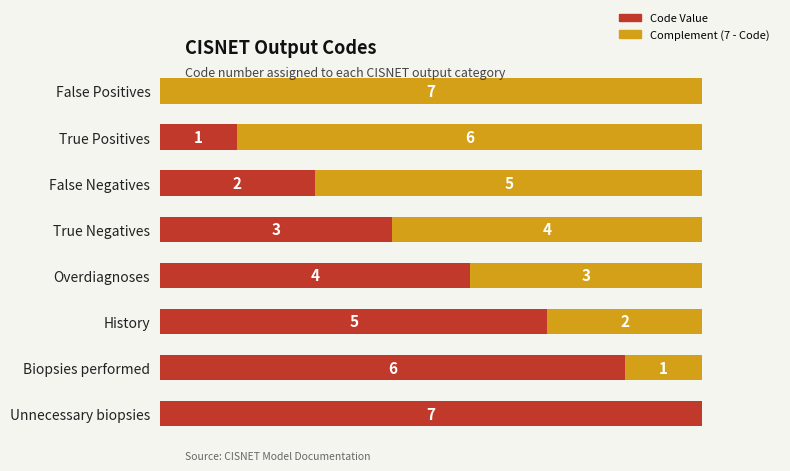

At which label is Code Value closest to 3?

True Negatives